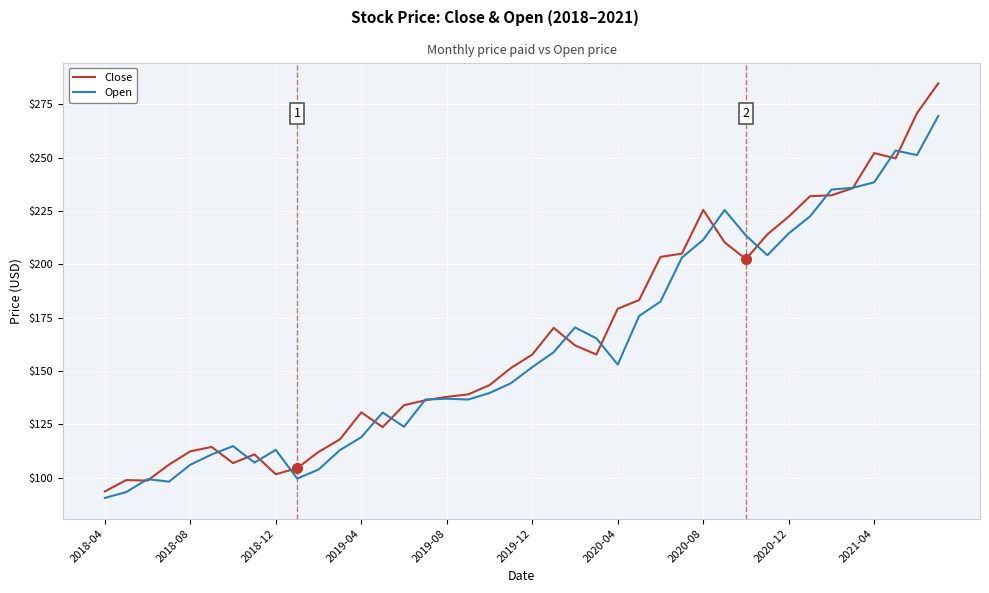

What is the greatest value displayed?

284.9